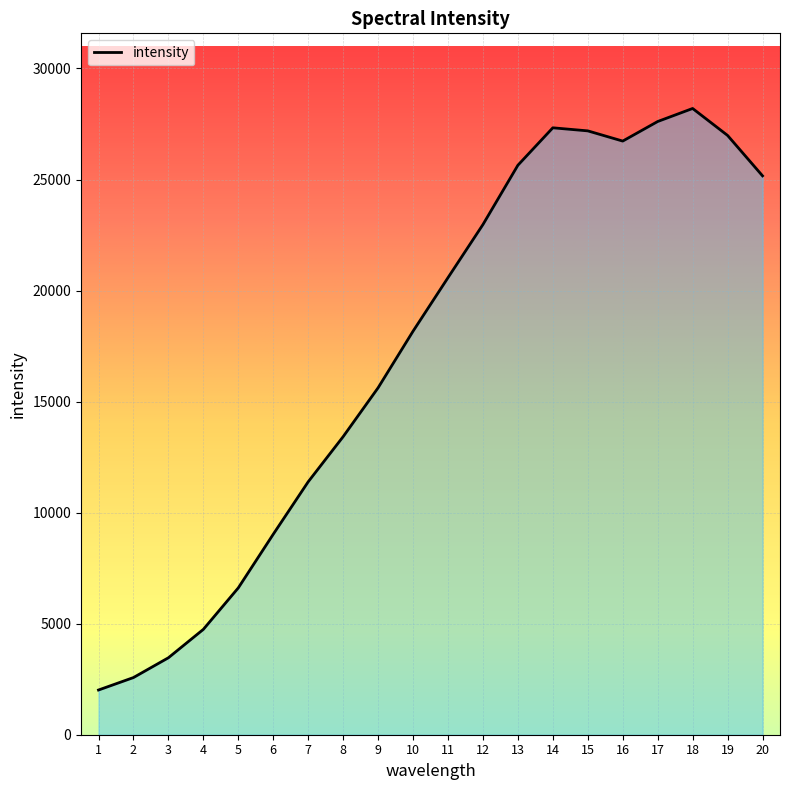

The chart shows a value of 20580 at 11. True or false?

True